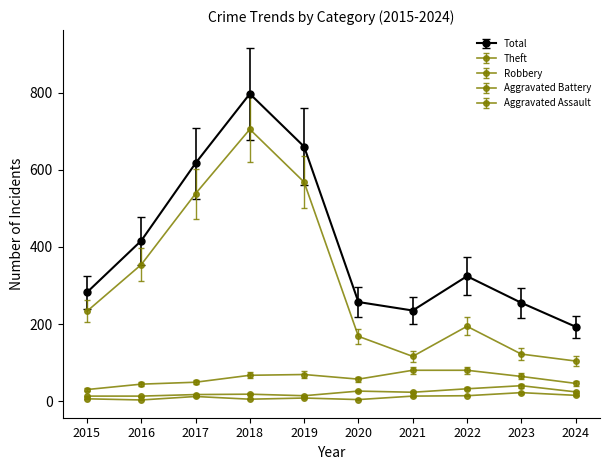

How many lines are shown in the chart?

5